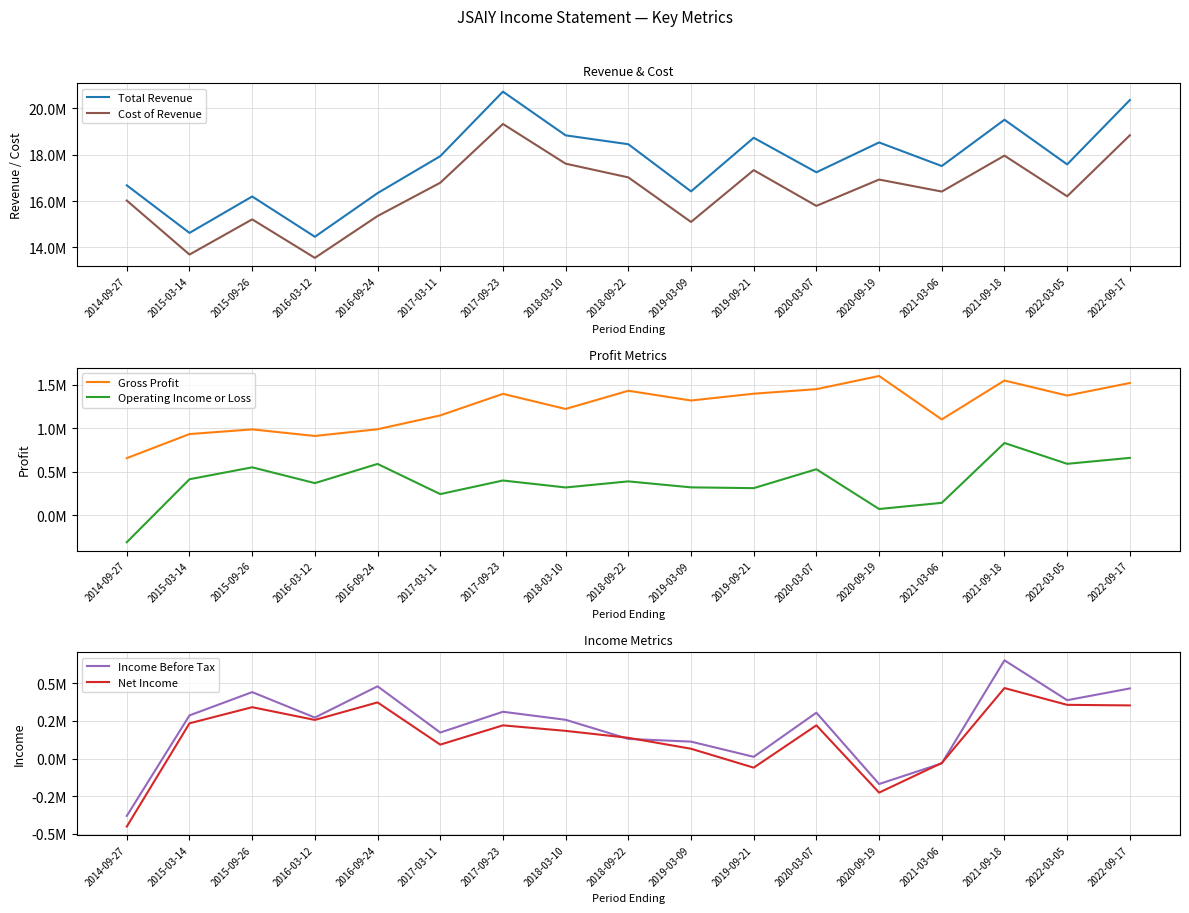

At which label does Gross Profit first exceed 1318900?

2017-09-23